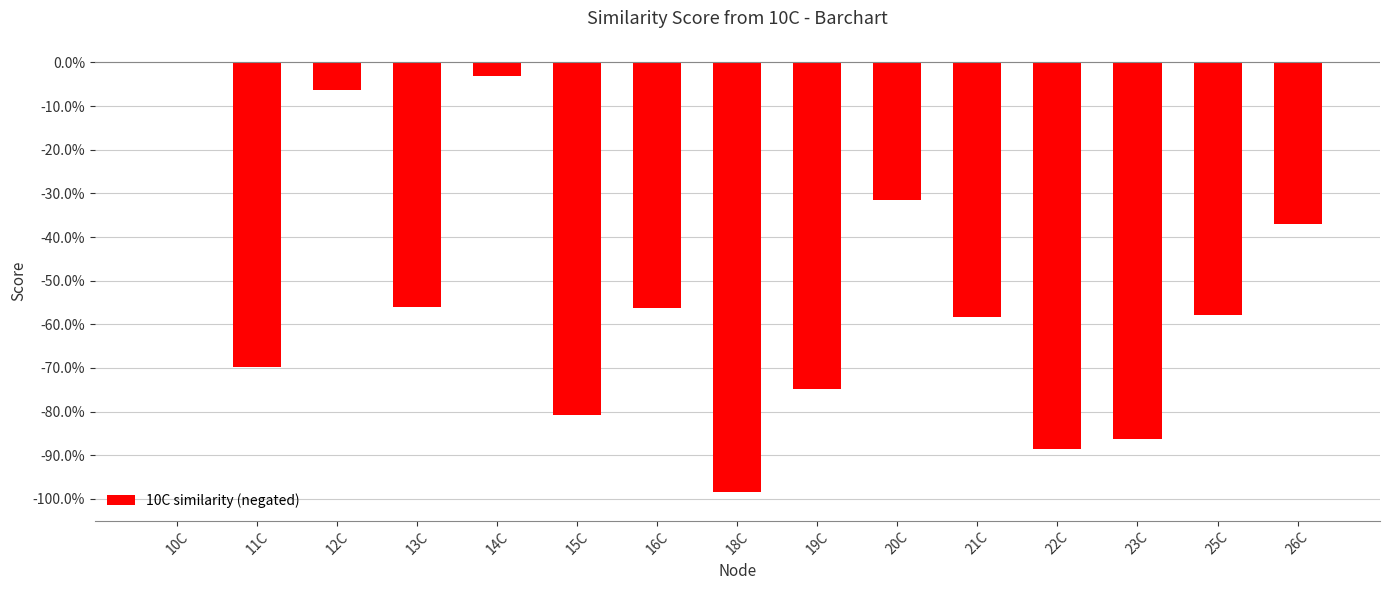

Are the bars horizontal?

No